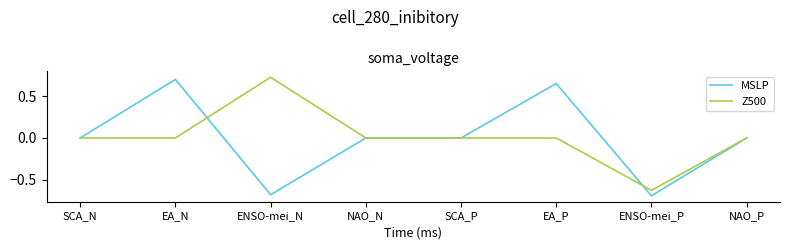

What are all the series names shown in the legend?

MSLP, Z500